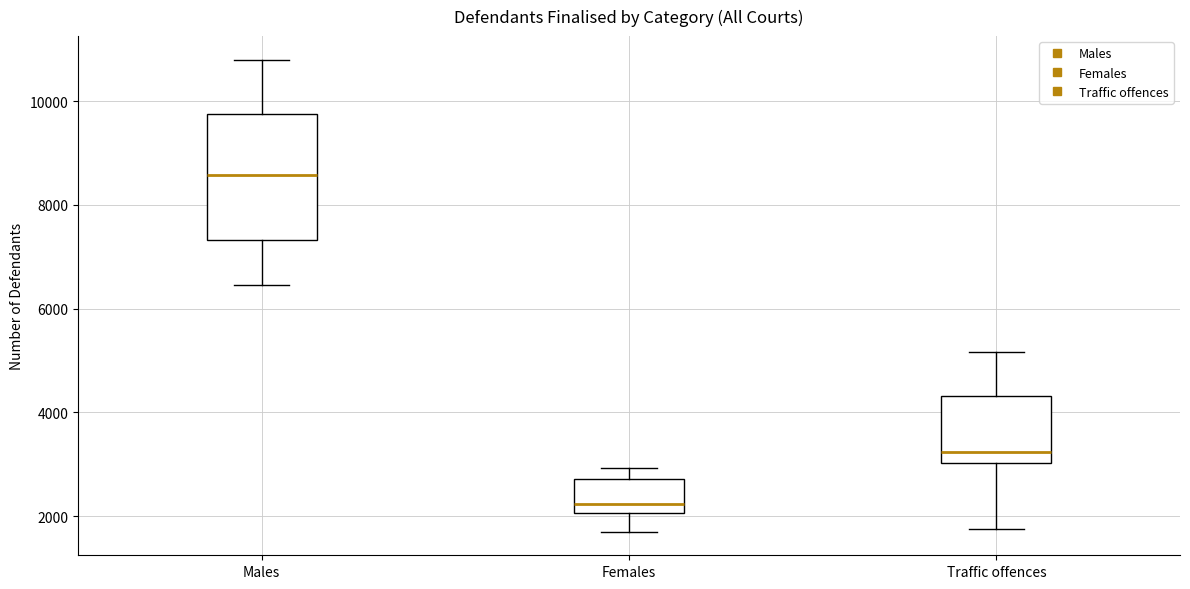

Which box has the lowest median line?

Females